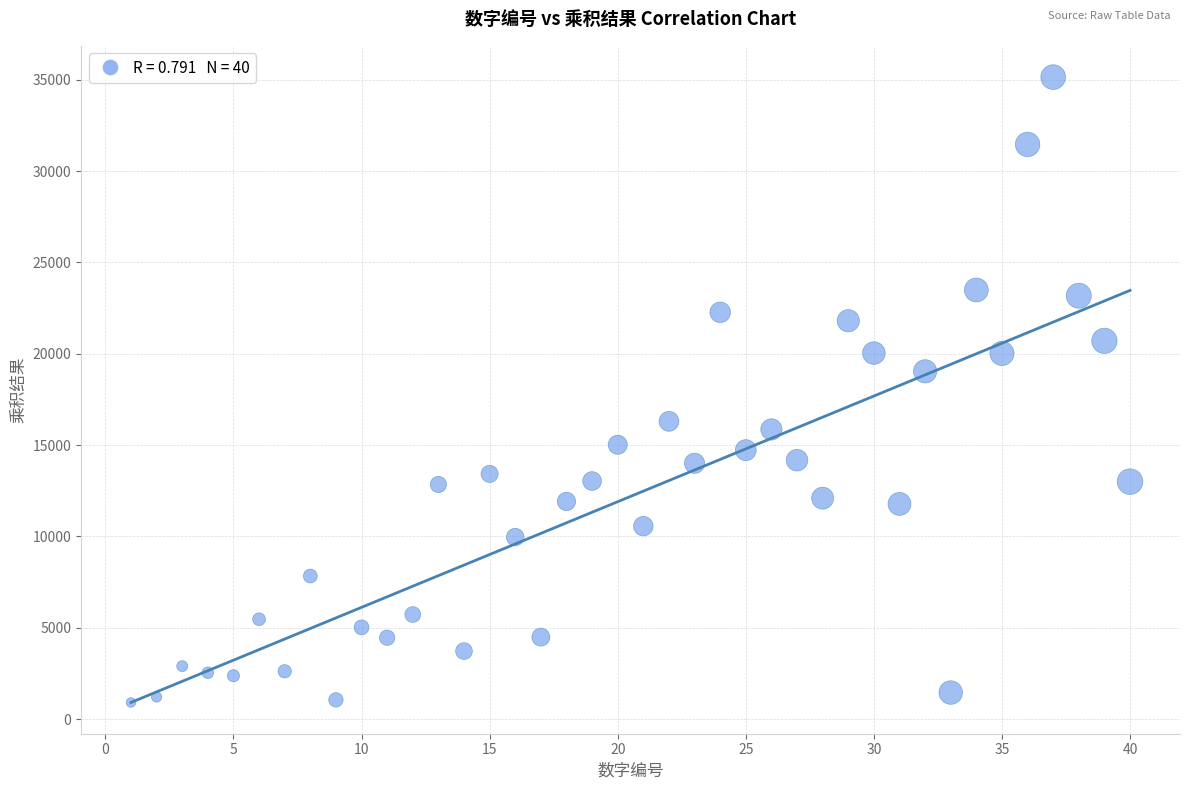

What is the range of X values (max minus min)?

39